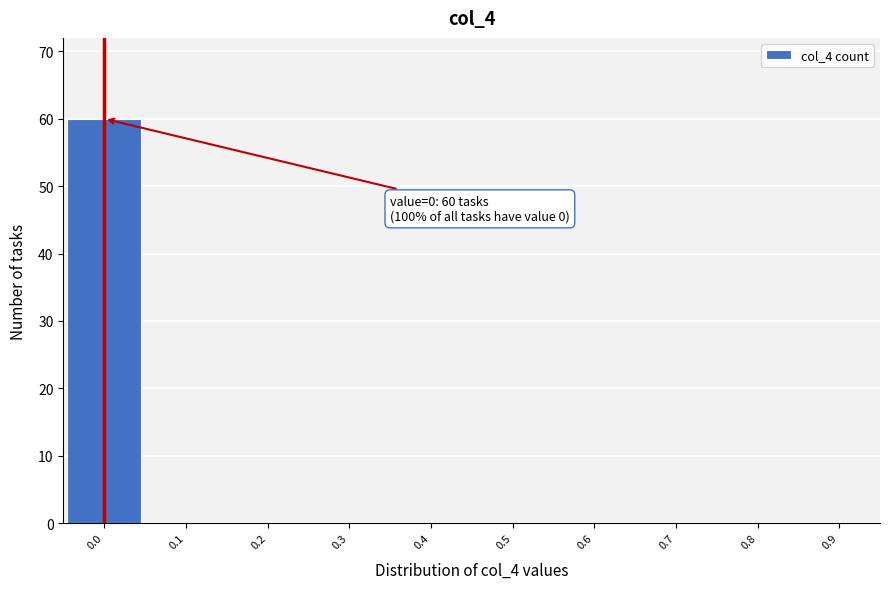

Which range on the x-axis has the tallest bar?

-0.05 to 0.05